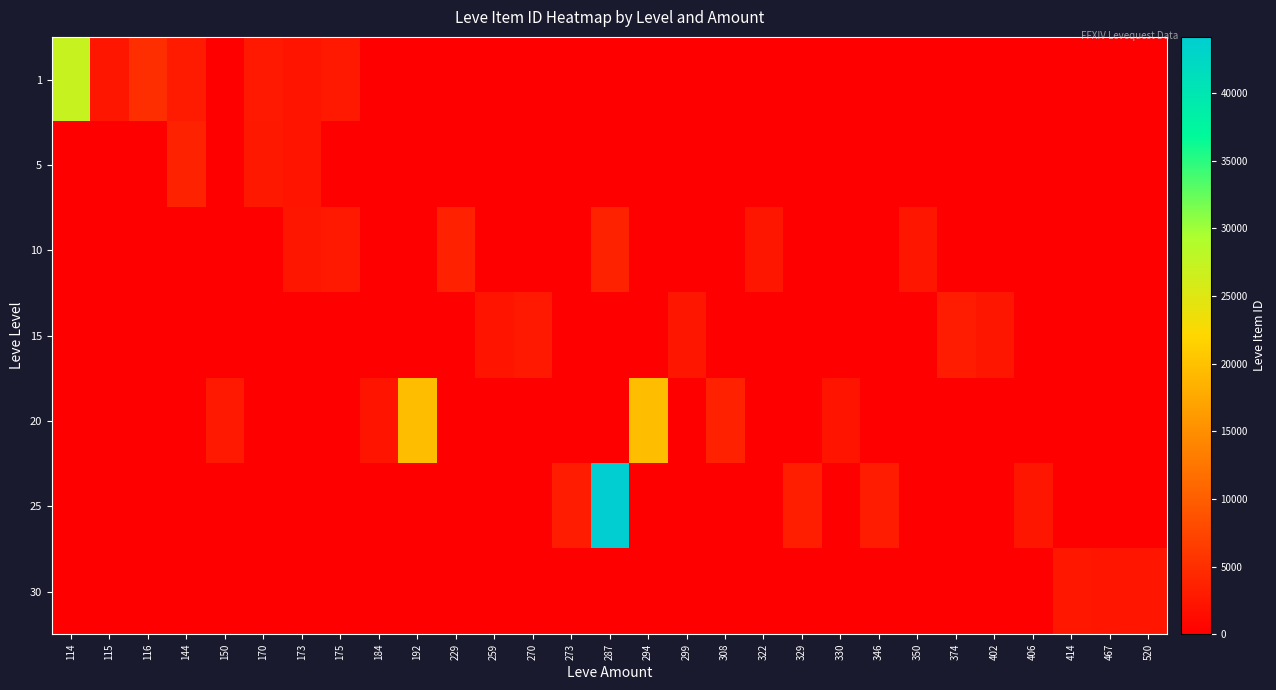

Reading right to left, list all the values displayed in this chart.

1: 520=0	467=0	414=0	406=0	402=0	374=0	350=0	346=0	330=0	329=0	322=0	308=0	299=0	294=0	287=0	273=0	270=0	259=0	229=0	192=0	184=0	175=2673	173=2226	170=2680	150=0	144=3011	116=5071	115=2494	114=27125
5: 520=0	467=0	414=0	406=0	402=0	374=0	350=0	346=0	330=0	329=0	322=0	308=0	299=0	294=0	287=0	273=0	270=0	259=0	229=0	192=0	184=0	175=0	173=2230	170=2662	150=0	144=3767	116=0	115=0	114=0
10: 520=0	467=0	414=0	406=0	402=0	374=0	350=2496	346=0	330=0	329=0	322=2470	308=0	299=0	294=0	287=3775	273=0	270=0	259=0	229=3550	192=0	184=0	175=2673	173=2495	170=0	150=0	144=0	116=0	115=0	114=0
15: 520=0	467=0	414=0	406=0	402=2471	374=3045	350=0	346=0	330=0	329=0	322=0	308=0	299=2497	294=0	287=0	273=0	270=2680	259=2236	229=0	192=0	184=0	175=0	173=0	170=0	150=0	144=0	116=0	115=0	114=0
20: 520=0	467=0	414=0	406=0	402=0	374=0	350=0	346=0	330=2241	329=0	322=0	308=3557	299=0	294=19533	287=0	273=0	270=0	259=0	229=0	192=19534	184=2239	175=0	173=0	170=0	150=2712	144=0	116=0	115=0	114=0
25: 520=0	467=0	414=0	406=2473	402=0	374=0	350=0	346=3068	330=0	329=3352	322=0	308=0	299=0	294=0	287=44147	273=3096	270=0	259=0	229=0	192=0	184=0	175=0	173=0	170=0	150=0	144=0	116=0	115=0	114=0
30: 520=2257	467=2260	414=2501	406=0	402=0	374=0	350=0	346=0	330=0	329=0	322=0	308=0	299=0	294=0	287=0	273=0	270=0	259=0	229=0	192=0	184=0	175=0	173=0	170=0	150=0	144=0	116=0	115=0	114=0